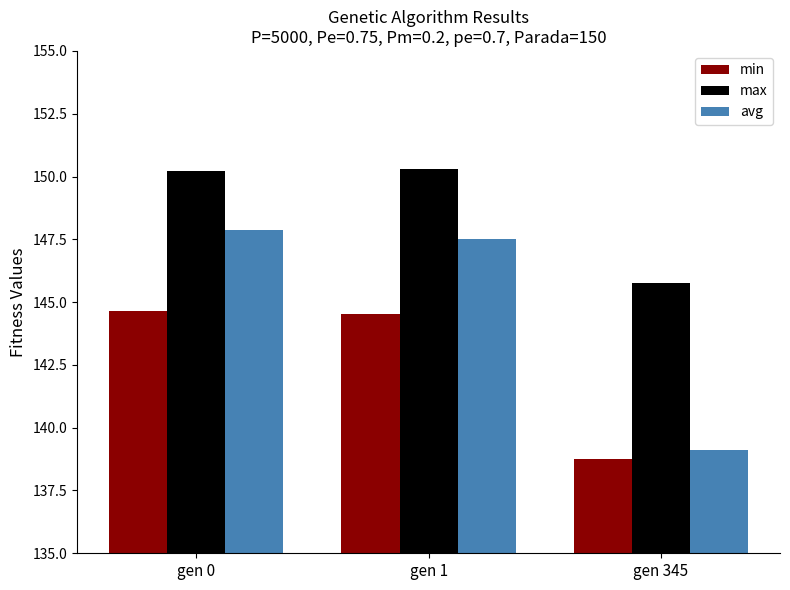

What is the difference between the highest and lowest values at gen 0?

5.6